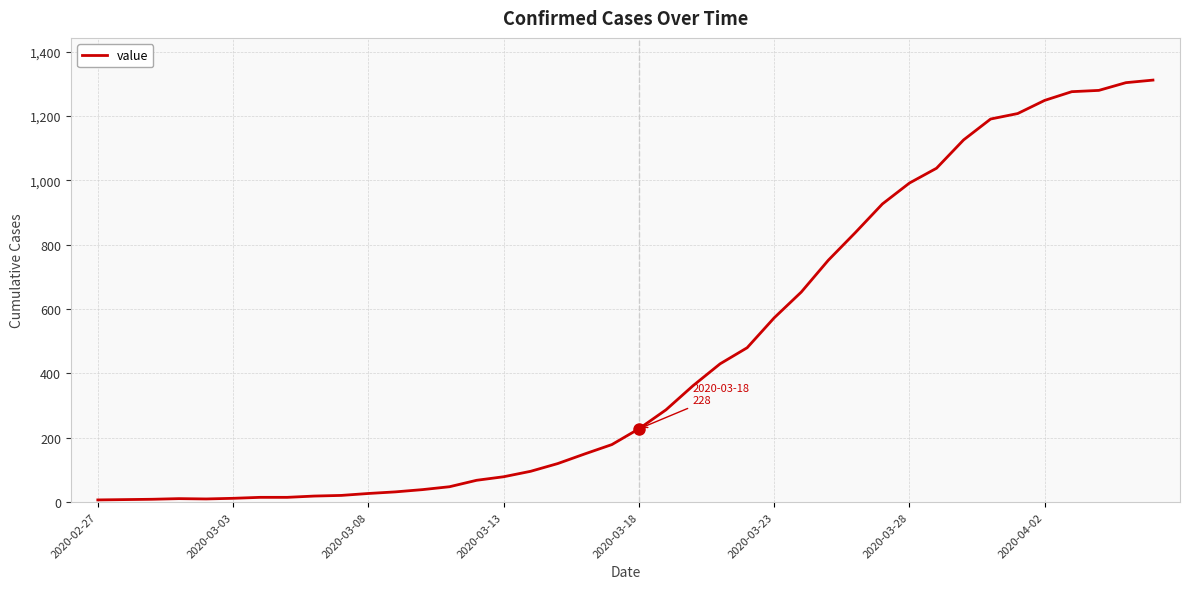

What is the difference between the maximum and minimum values?

1305